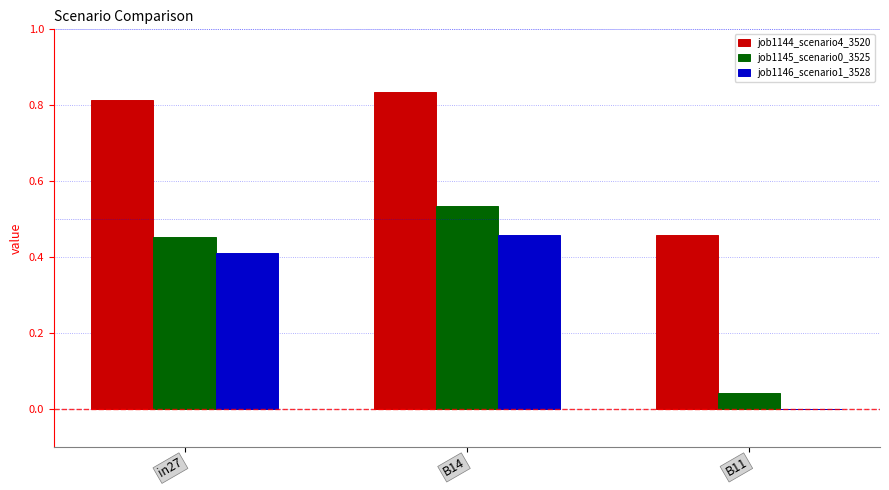

The value of job1144_scenario4_3520 at in27 is 0.3. True or false?

False